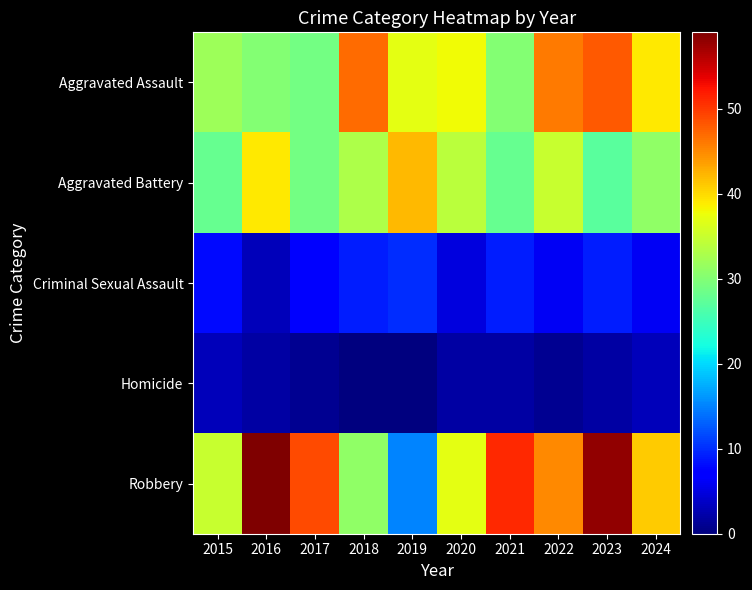

Which series has the largest total across all categories?

Robbery